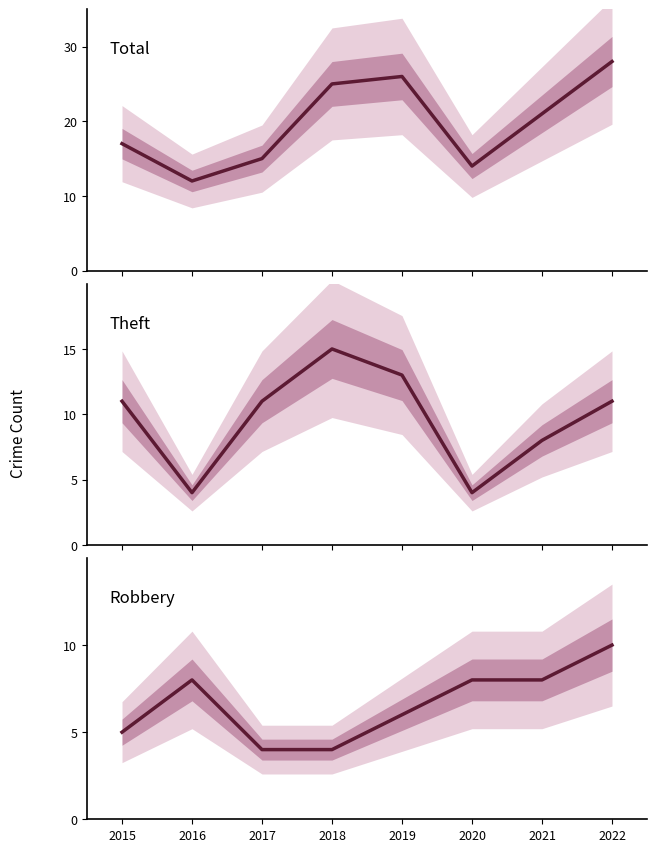

The value of Robbery at 2016 is 8. True or false?

True